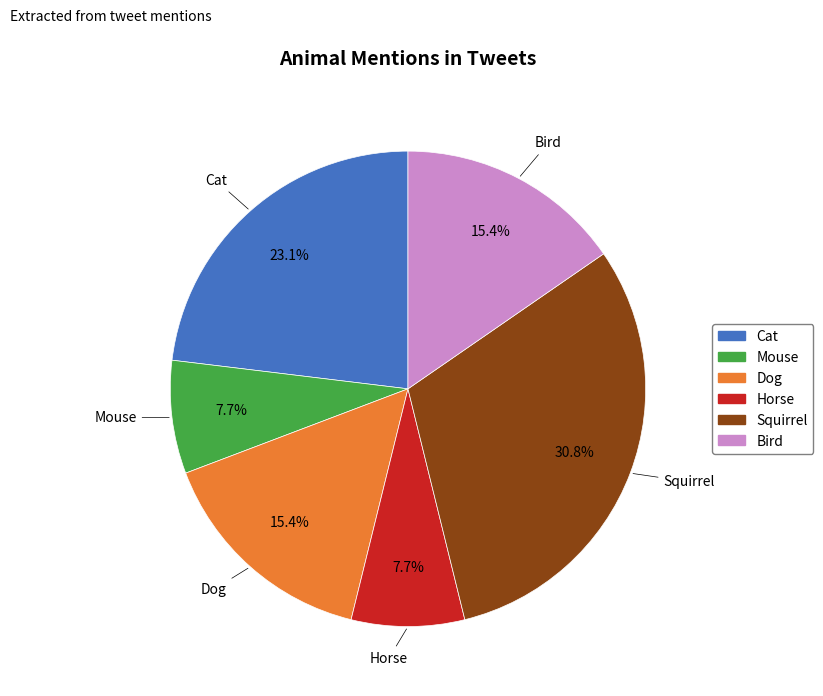

Does Bird account for over 50% of the chart?

No